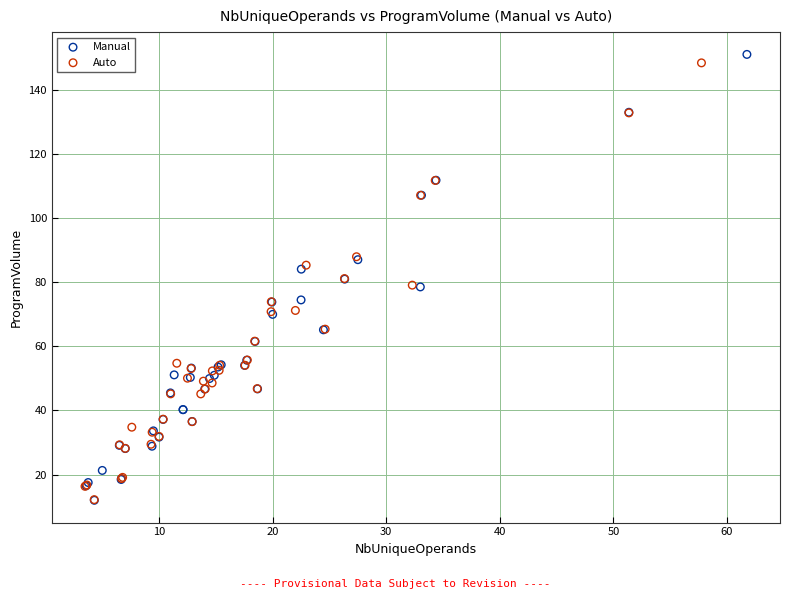

Which series has the largest Y range (max minus min)?

Manual